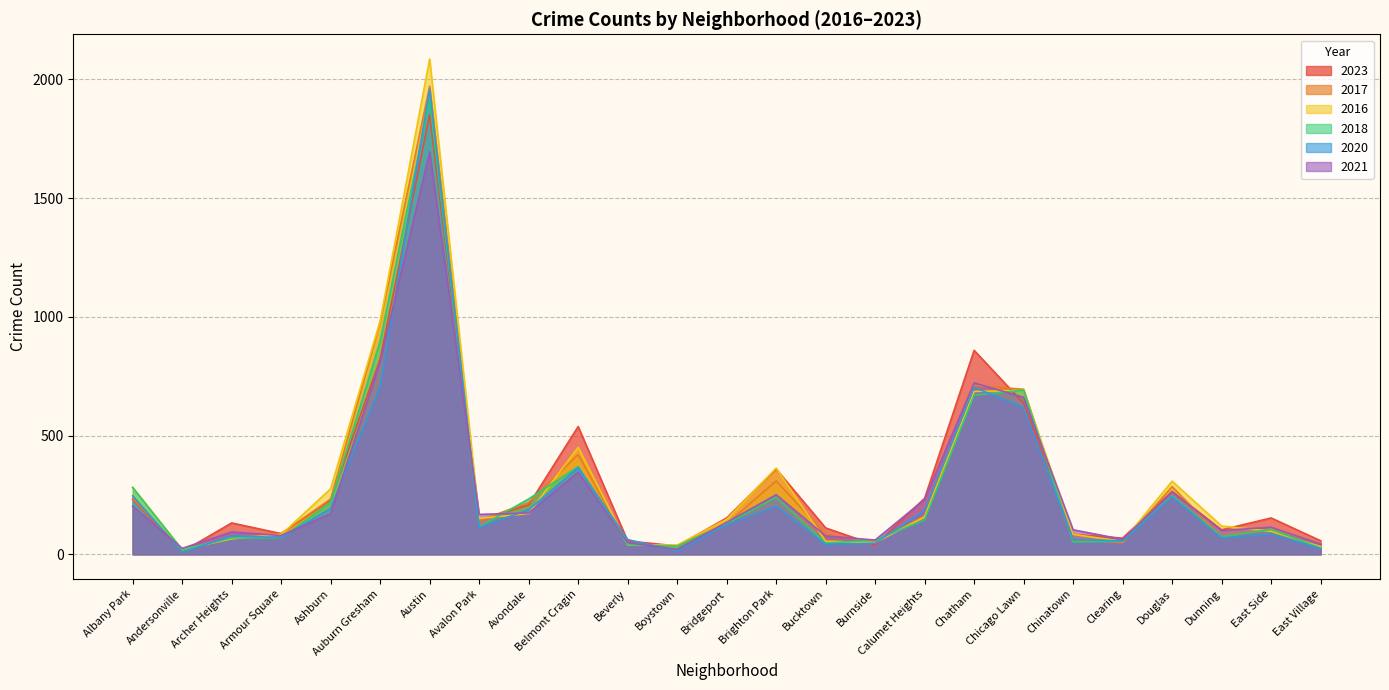

How many data points in 2016 are above 147?

12